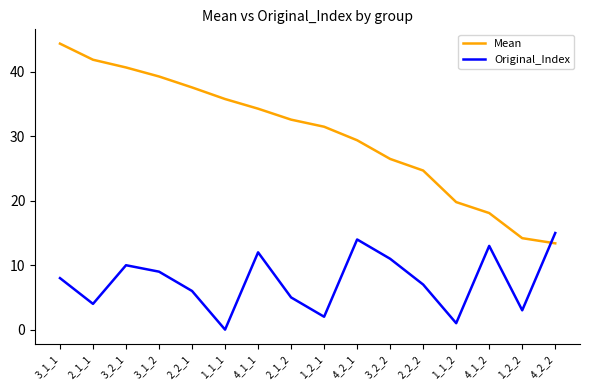

How many distinct data groups are displayed?

2